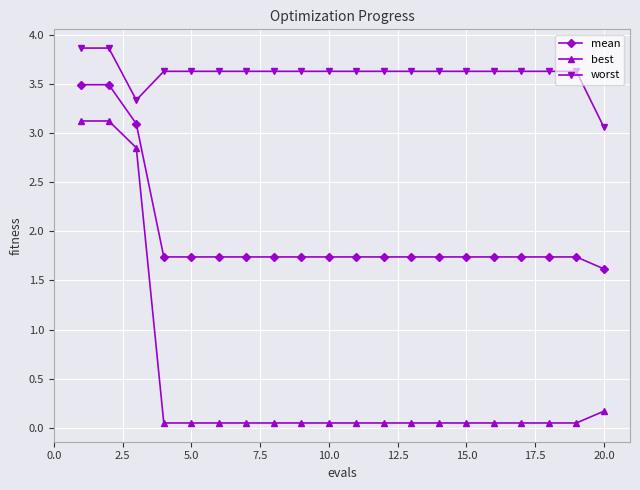

True or false: mean and best intersect in this chart.

False